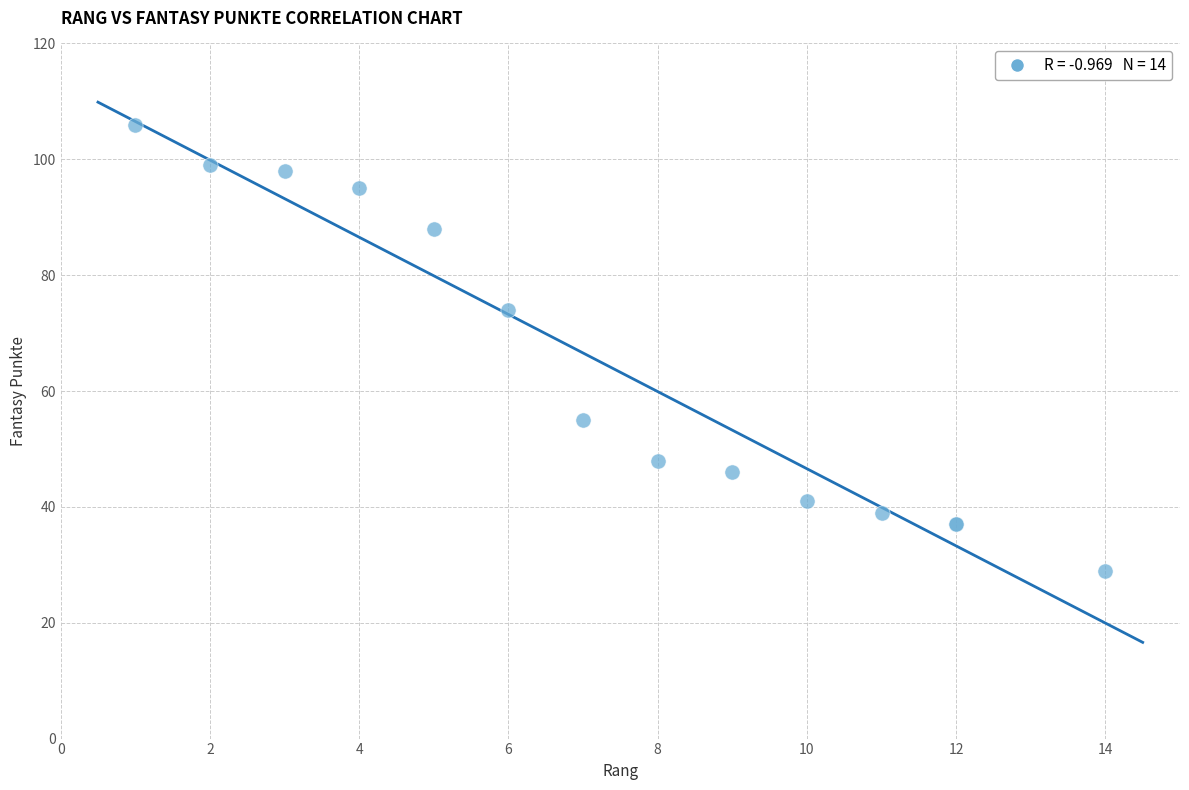

What Y value in the scatter plot is closest to 67?

74